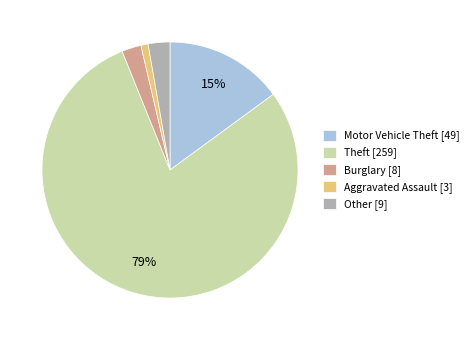

What is the ratio of the value at Theft to the value at Motor Vehicle Theft?

5.3